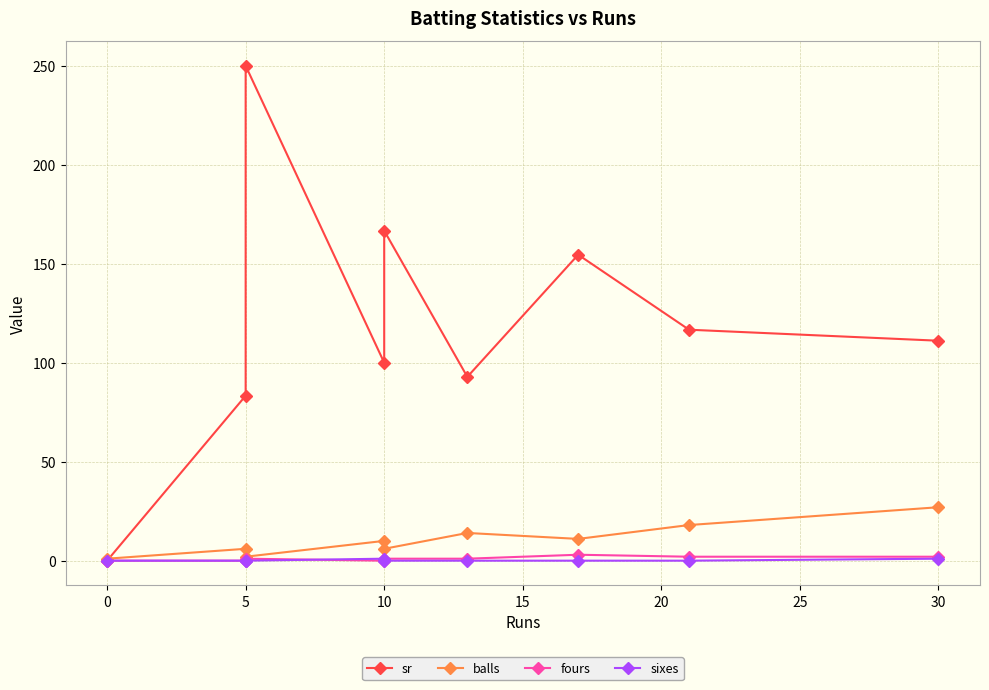

True or false: sr and fours cross at least once.

False